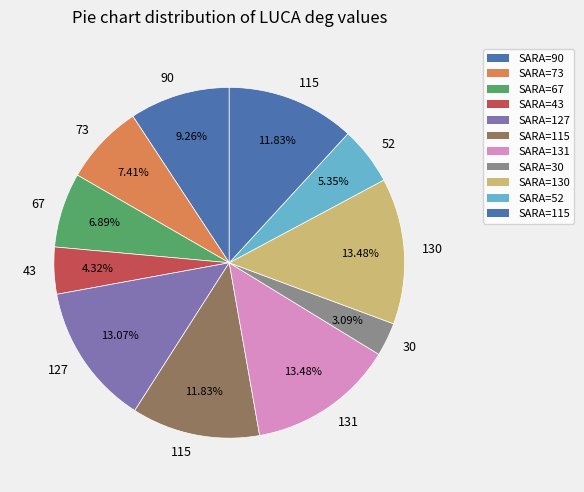

Rank the categories by value from lowest to highest.

30, 43, 52, 67, 73, 90, 115, 115, 127, 131, 130